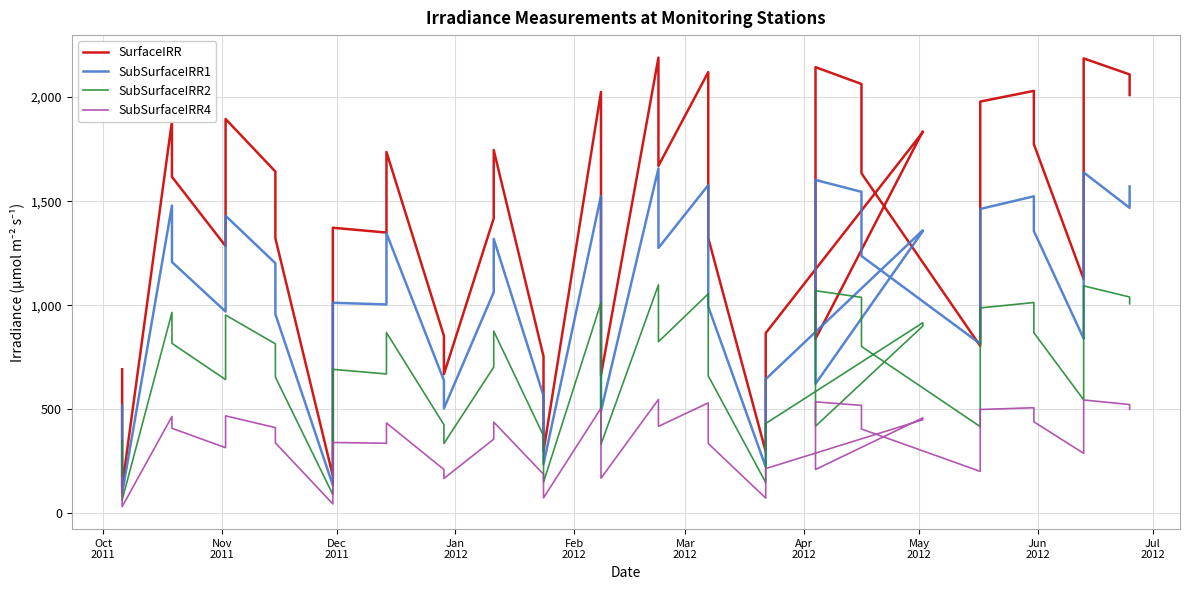

Does the chart display data point markers on the line(s)?

No